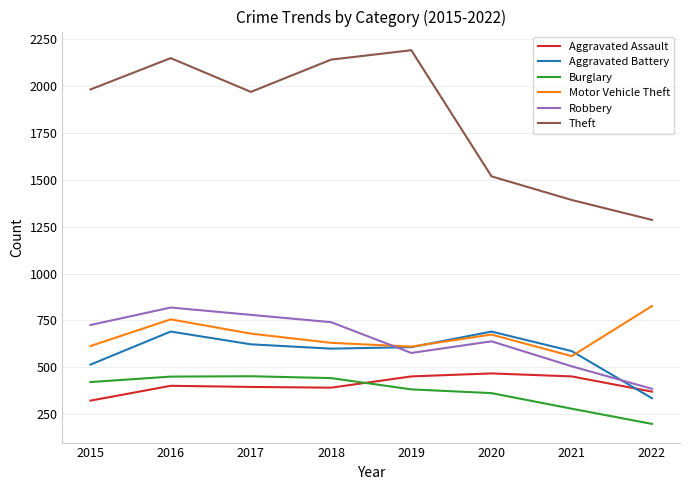

Which series changed the most between 2020 and 2021?

Robbery